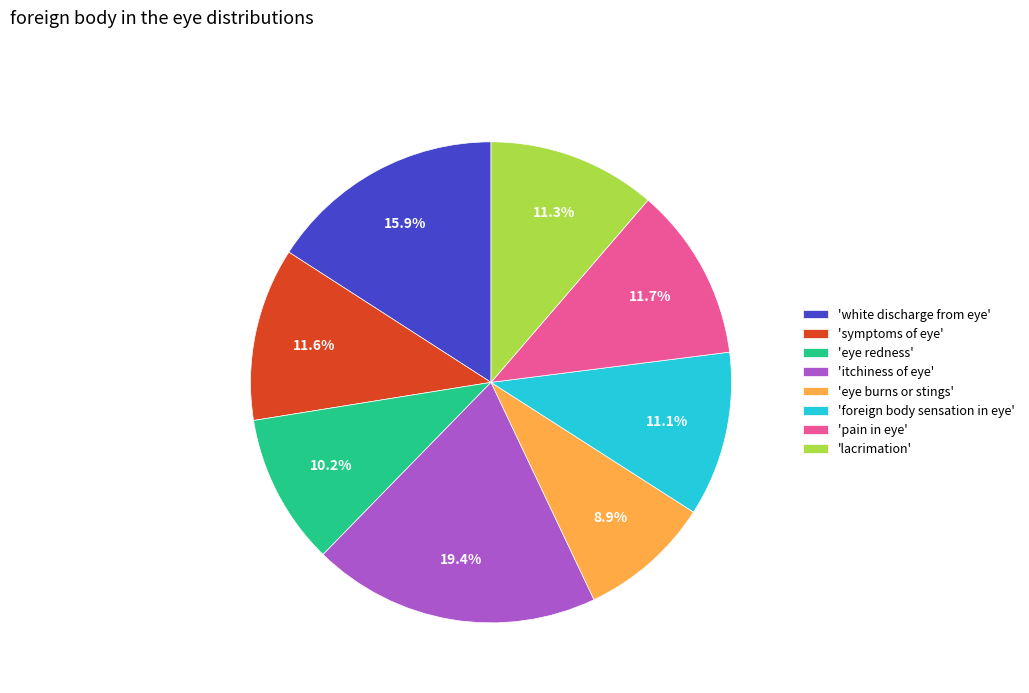

Is the sum of 'white discharge from eye' and 'eye burns or stings' greater than half?

No